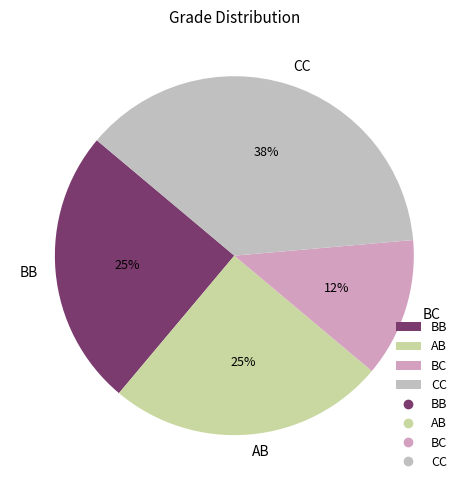

Count the number of slices in the pie.

4